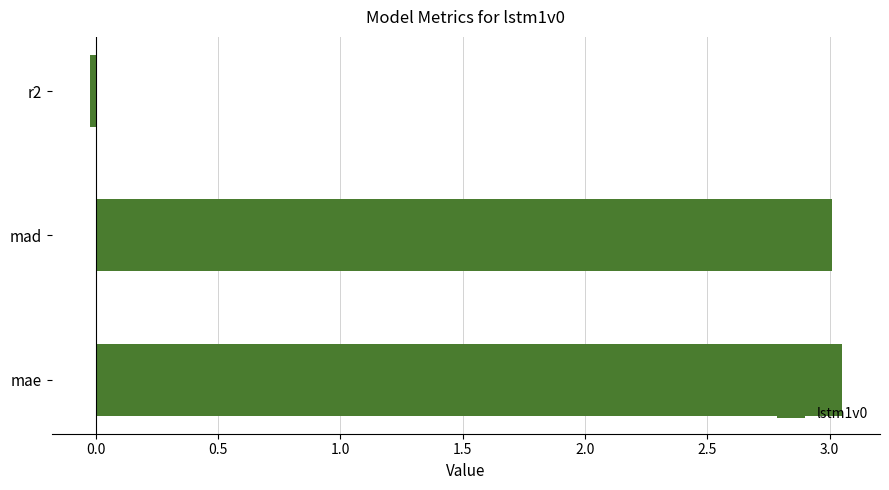

Are the bars horizontal?

Yes